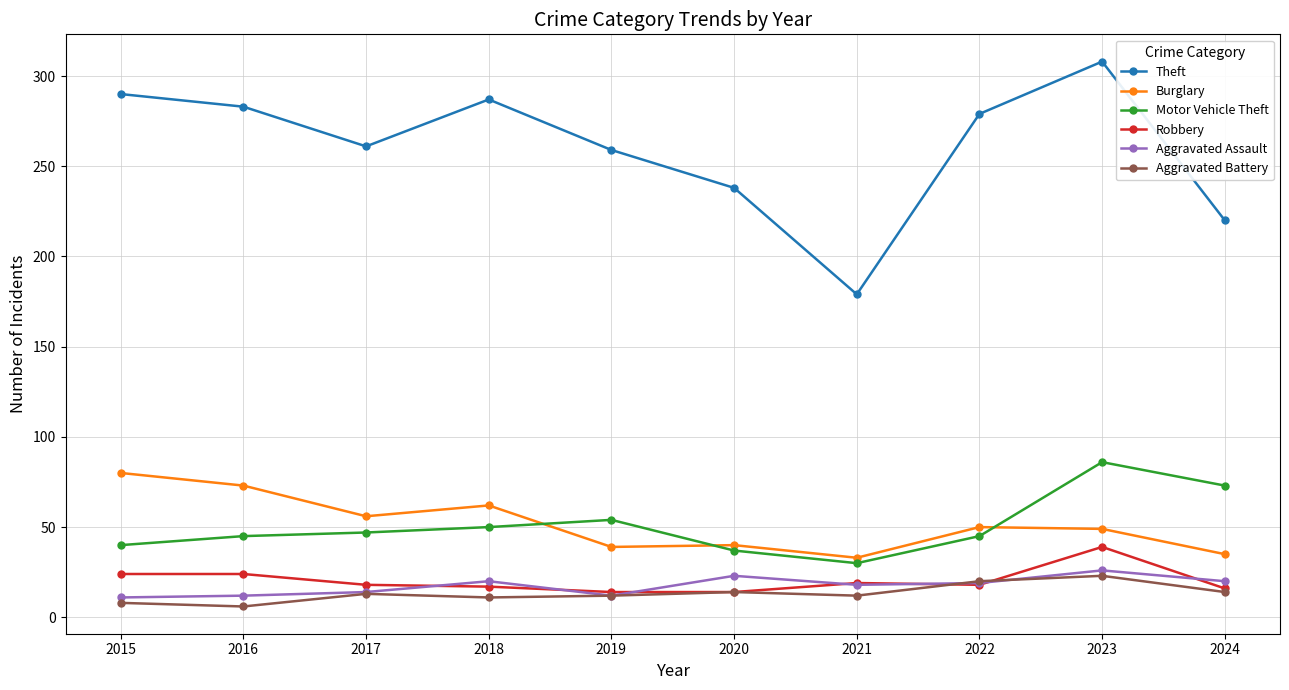

What is the total value across all series at 2023?

531